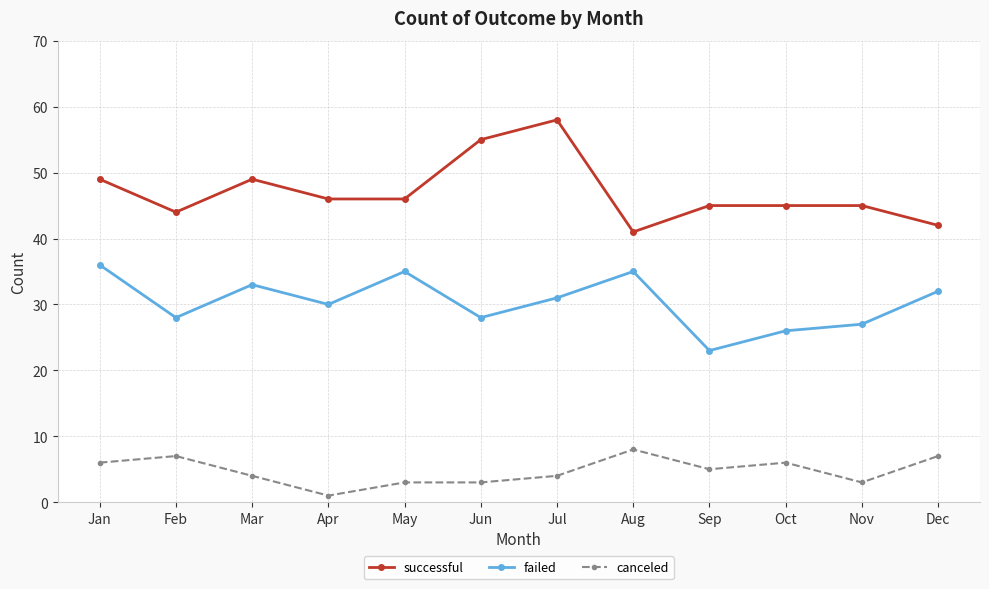

Count the number of data series in this chart.

3